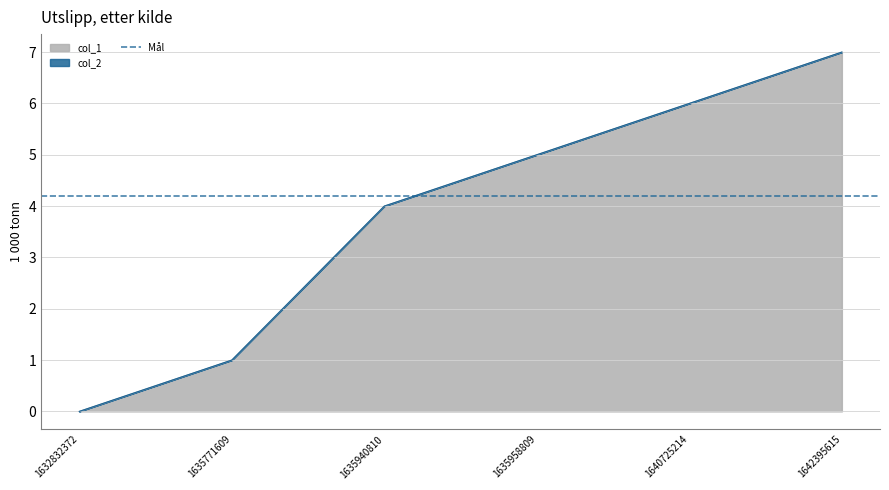

What is the difference between the maximum and minimum values?

7